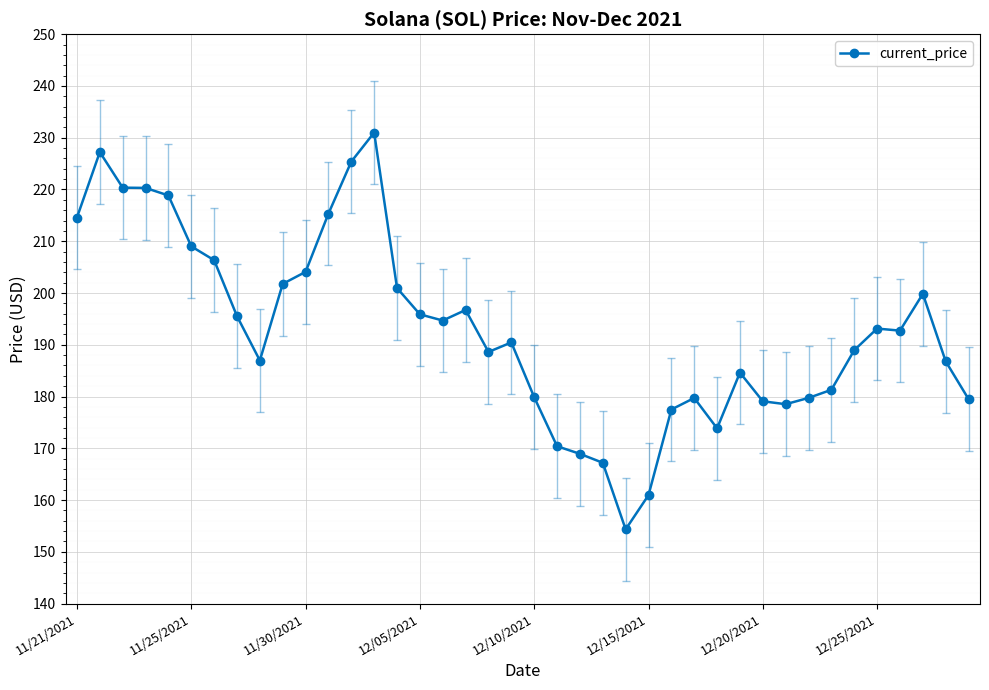

True or false: there are more than 1 points higher than both neighbors.

True